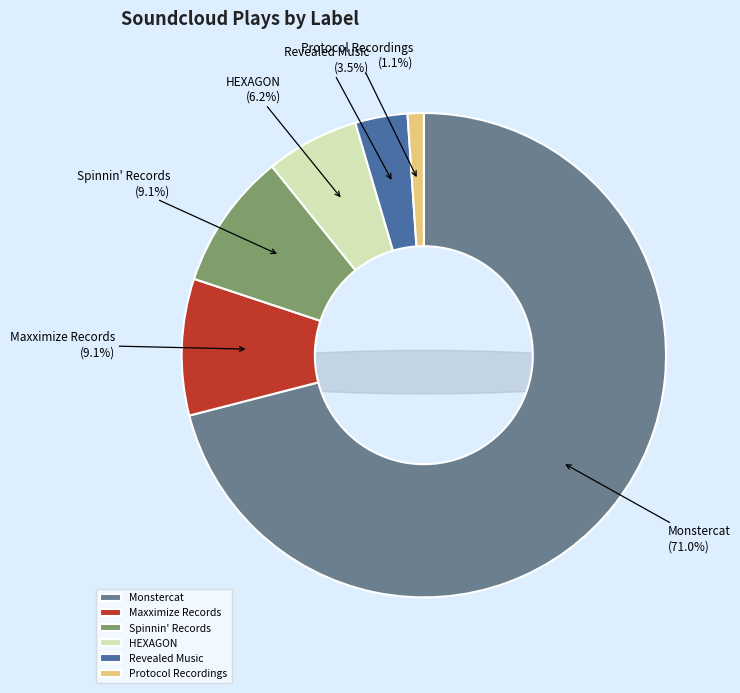

To the nearest percent, what percentage of the pie is Revealed Music?

3%